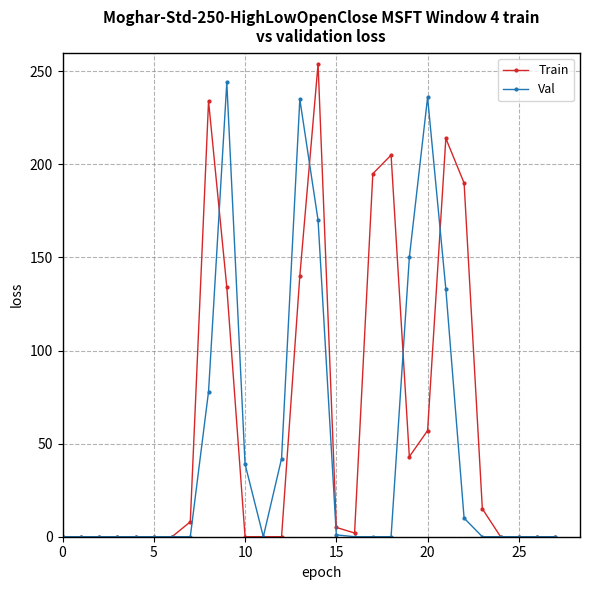

What is the highest value of the Train series?

254